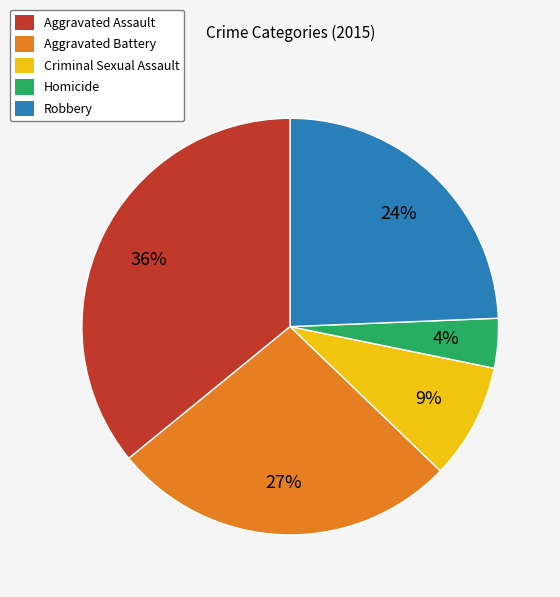

Is it true that Aggravated Assault is 44% of the pie?

False